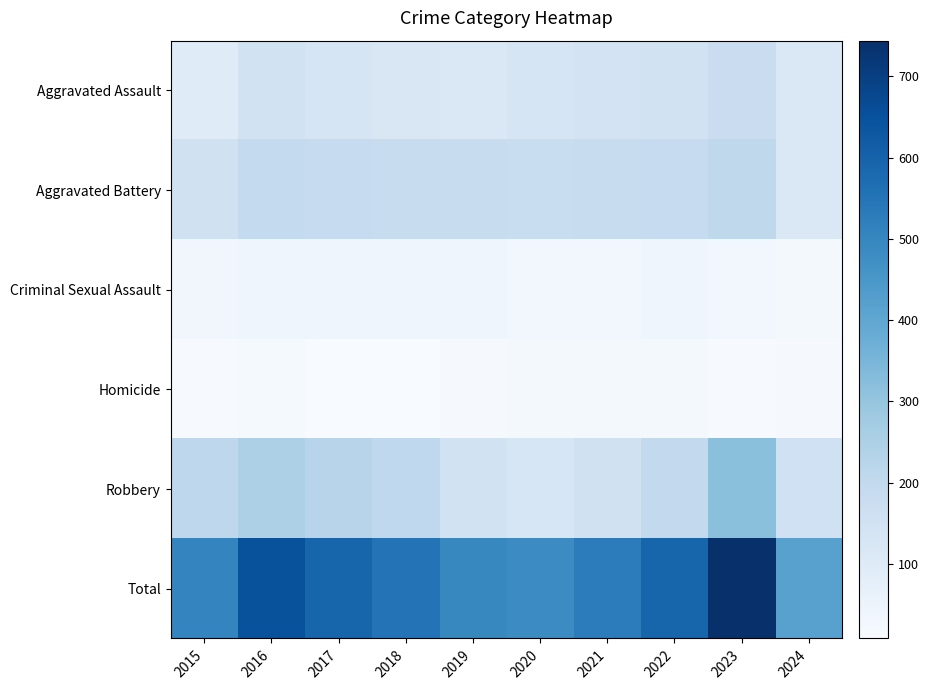

Rank the series by their maximum value, from lowest to highest.

Homicide, Criminal Sexual Assault, Aggravated Assault, Aggravated Battery, Robbery, Total